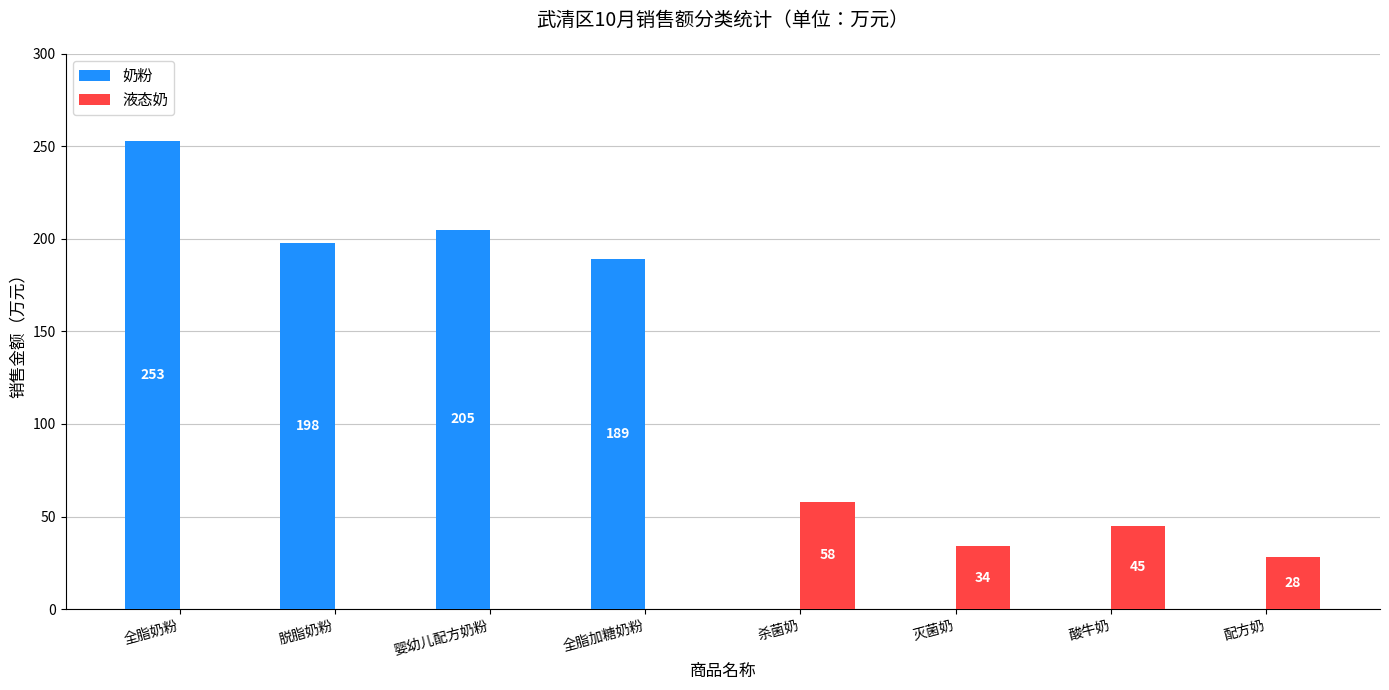

Reading left to right, list all the values displayed in this chart.

奶粉: 253	198	205	189	0	0	0	0
液态奶: 0	0	0	0	58	34	45	28